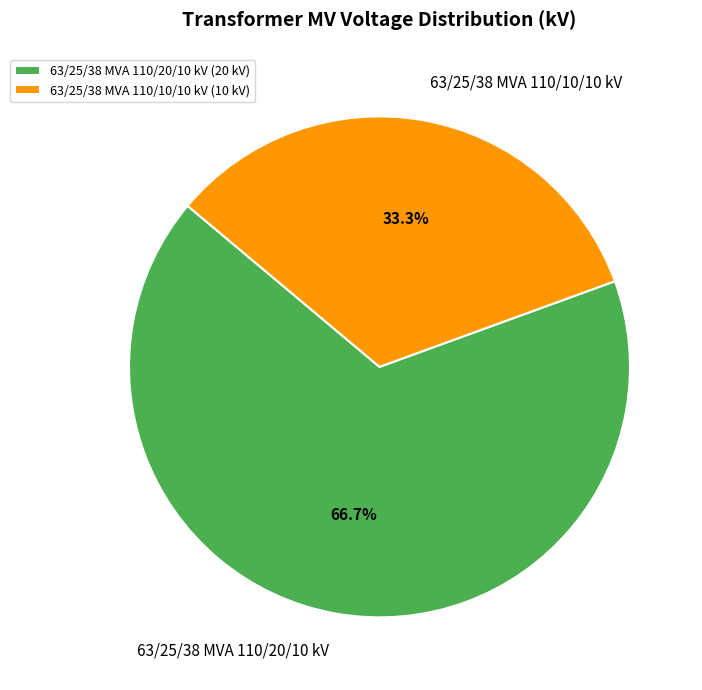

The 63/25/38 MVA 110/10/10 kV slice represents 25% of the pie. True or false?

False